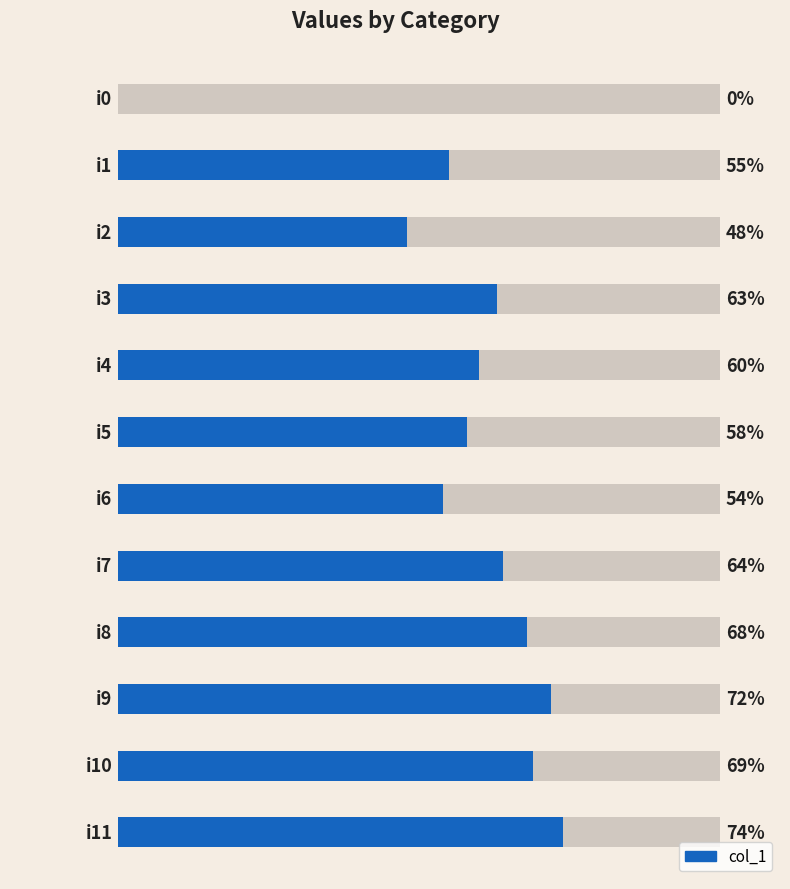

What position from the right is 4?

8